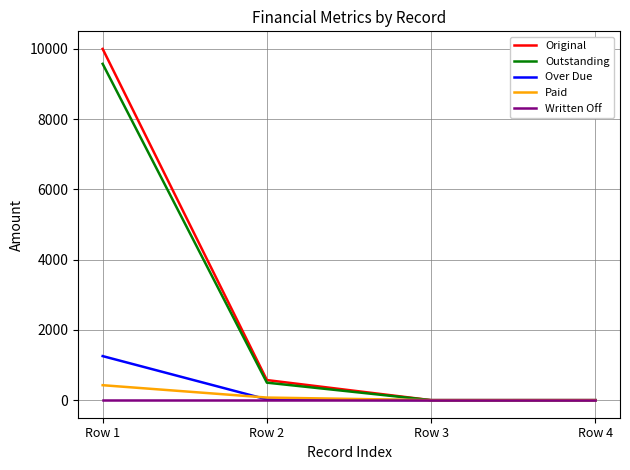

What is the difference between the maximum and second lowest values in the Original series?

9999.8